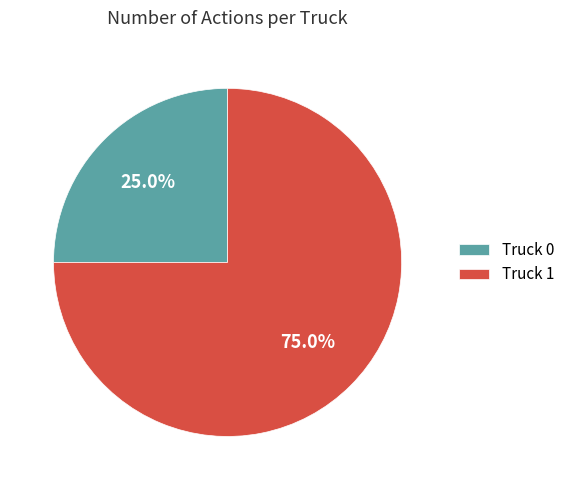

What percentage do Truck 0 and Truck 1 together represent?

100.0%